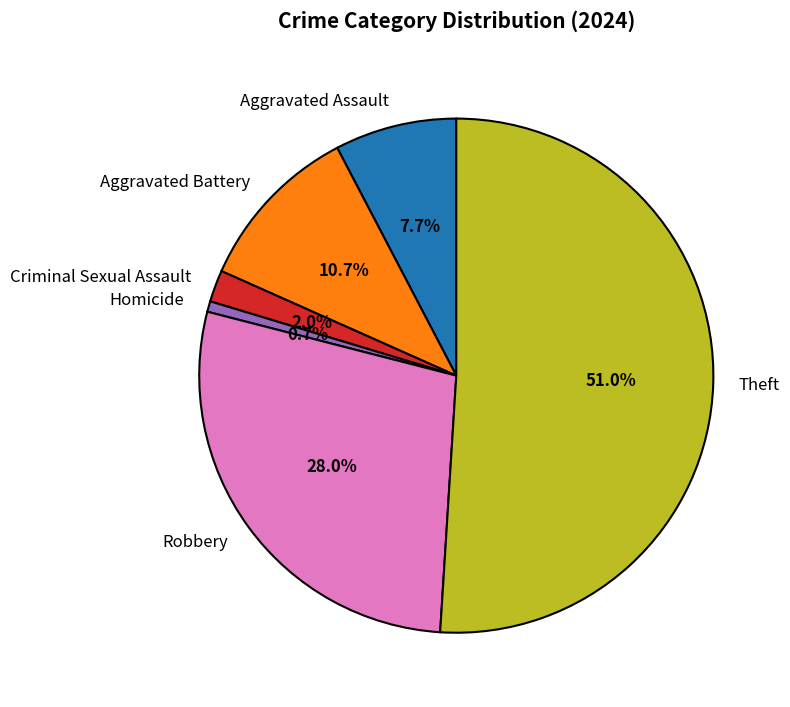

What is the total percentage of Aggravated Battery and Criminal Sexual Assault?

12.7%